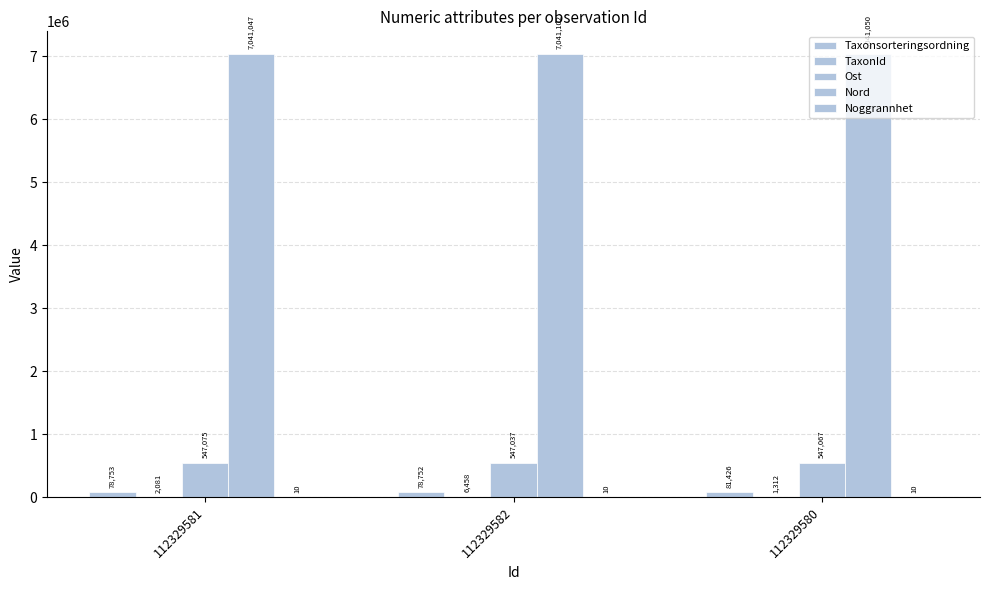

Reading left to right, what are all the values shown in this chart?

Taxonsorteringsordning: 112329581=78753	112329582=78752	112329580=81426
TaxonId: 112329581=2081	112329582=6458	112329580=1312
Ost: 112329581=547075	112329582=547037	112329580=547067
Nord: 112329581=7041047	112329582=7041102	112329580=7041050
Noggrannhet: 112329581=10	112329582=10	112329580=10